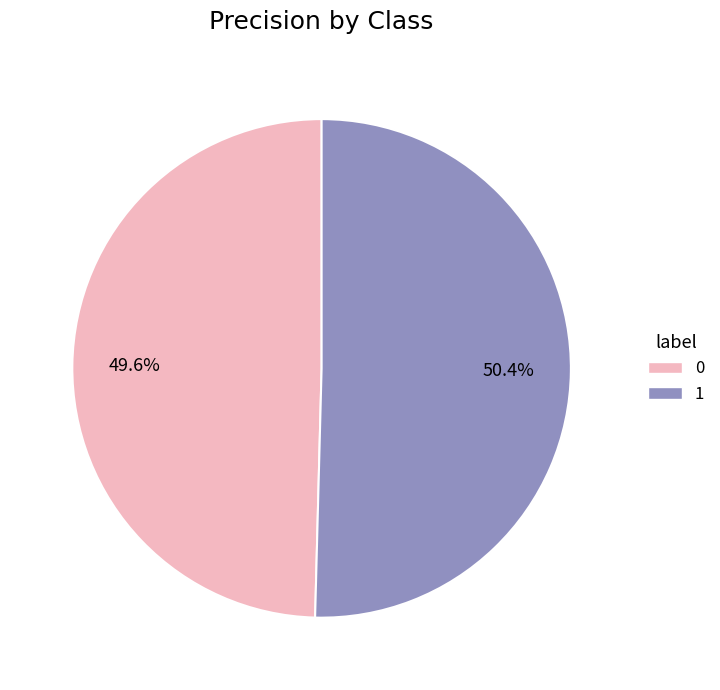

Is it true that 0 is 50% of the pie?

True